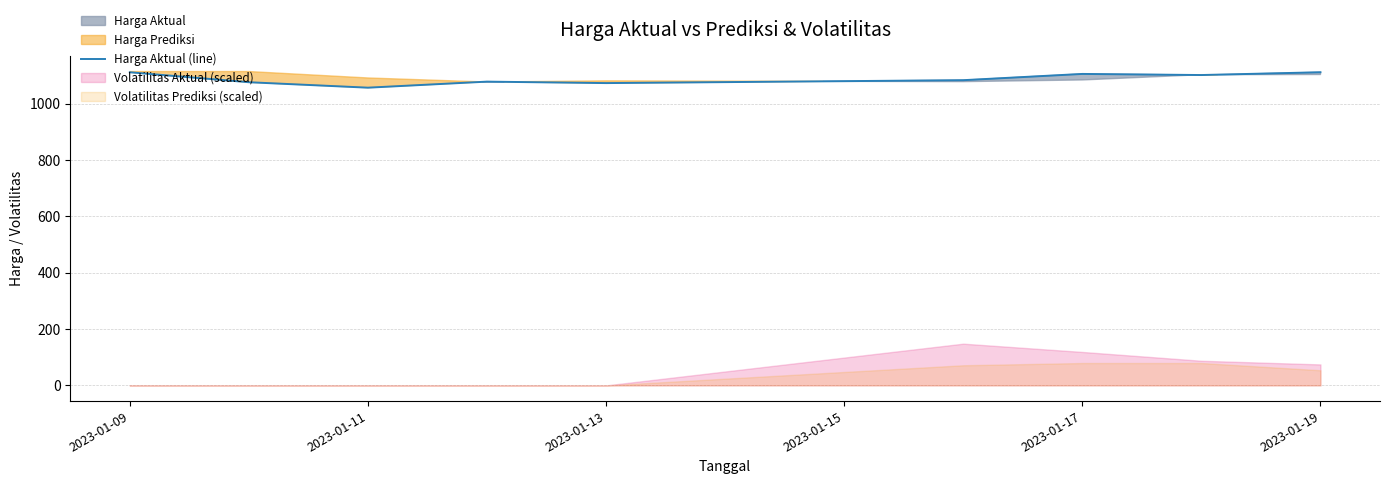

Where does the data first go above 1083?

2023-01-09